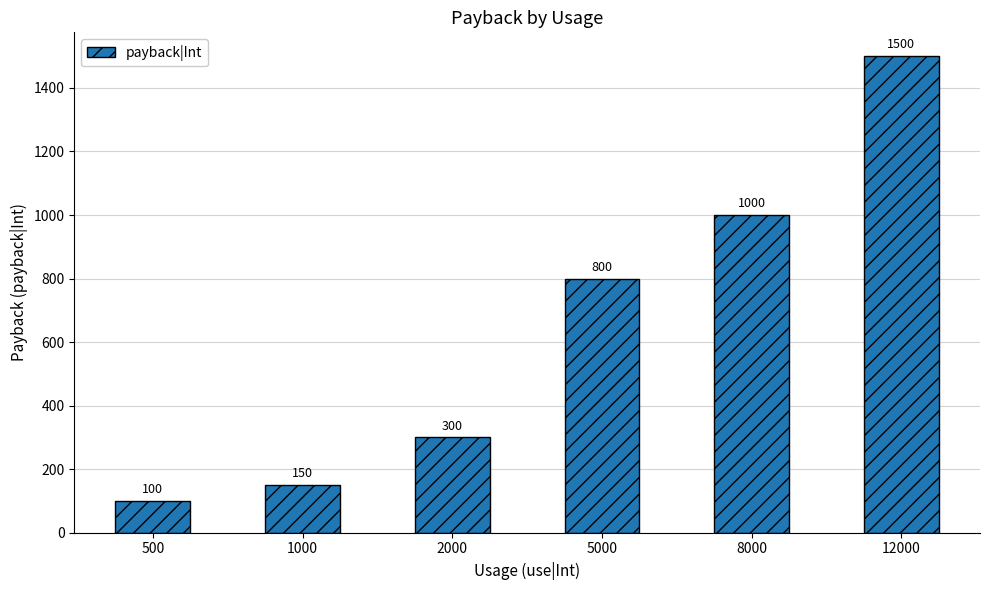

The chart shows a value of 1742 at 8000. True or false?

False